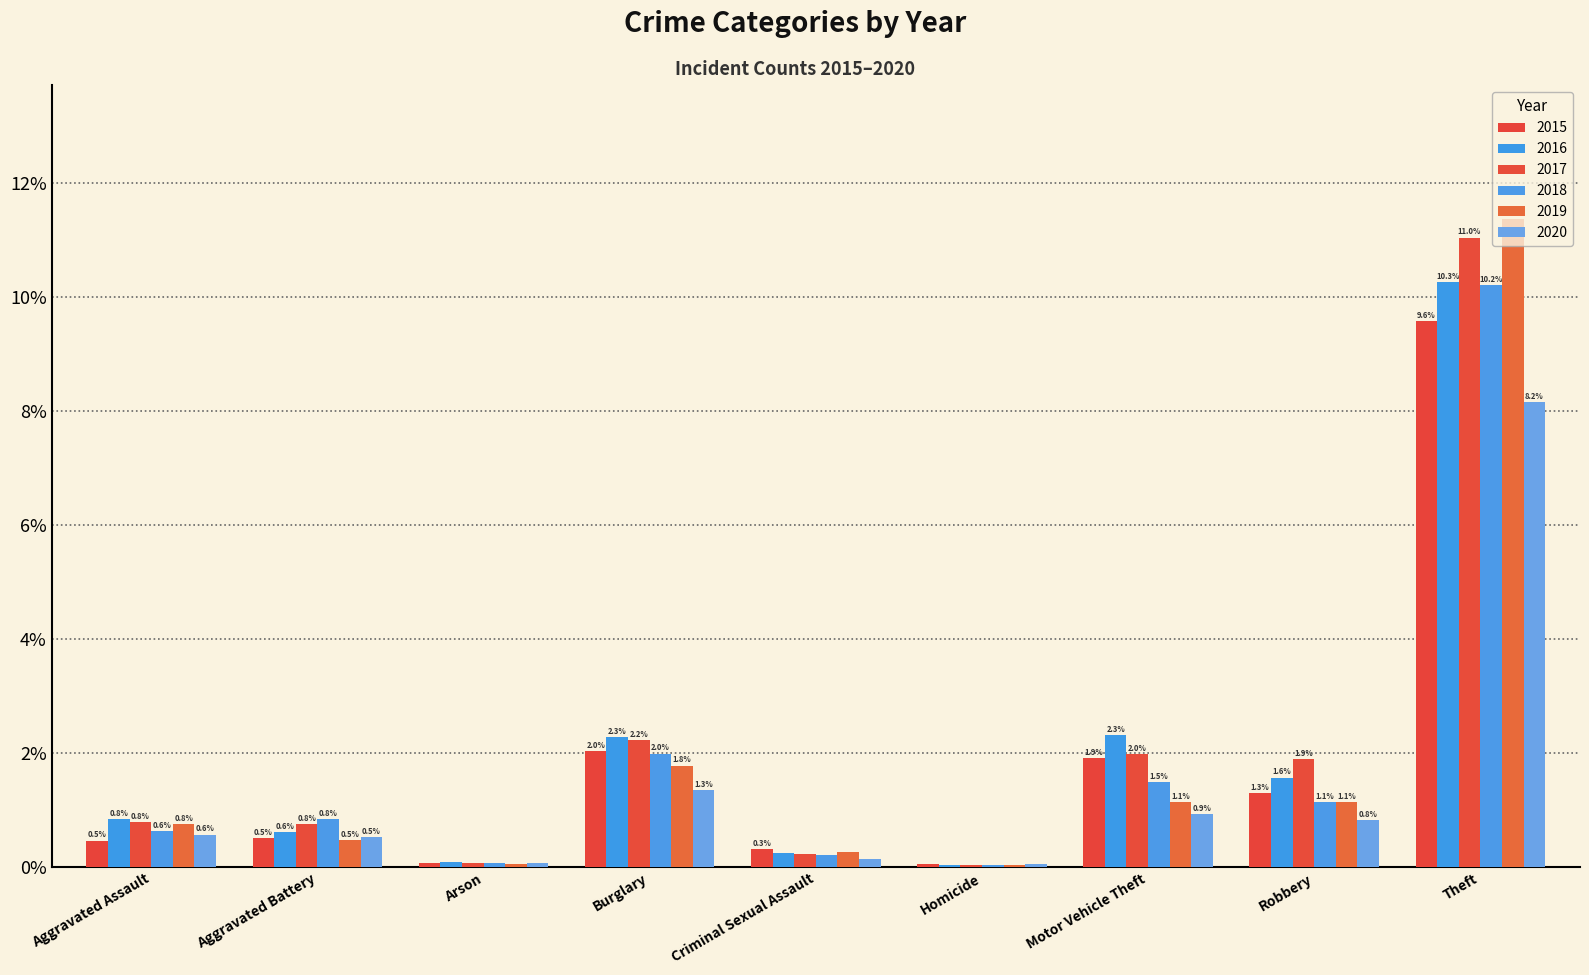

Does the chart contain stacked bars?

No